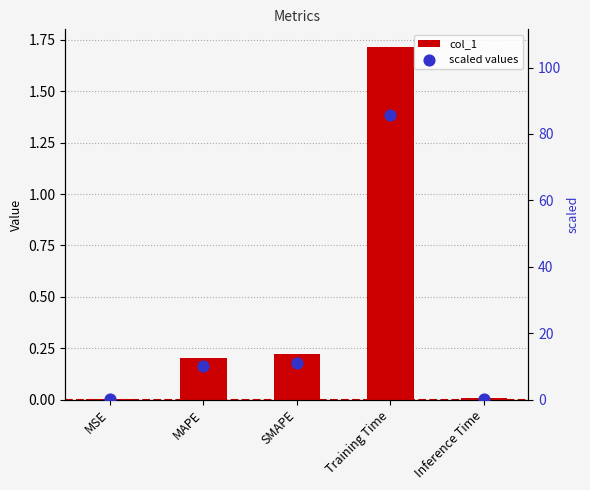

Which series has the largest total across all categories?

scaled values